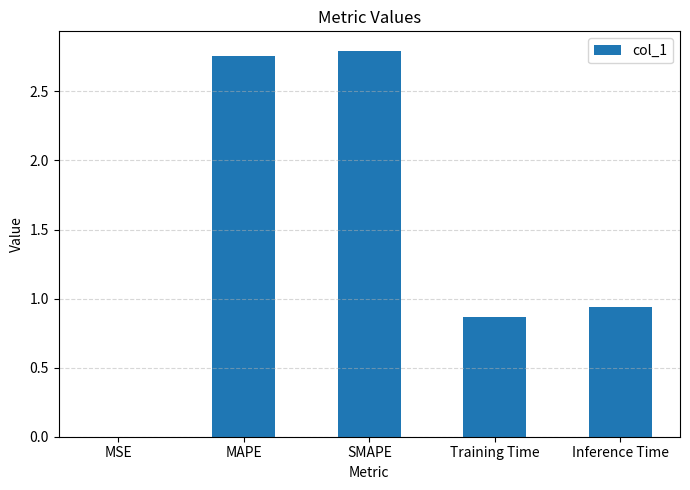

Is it true that the value at SMAPE is 2.8?

True